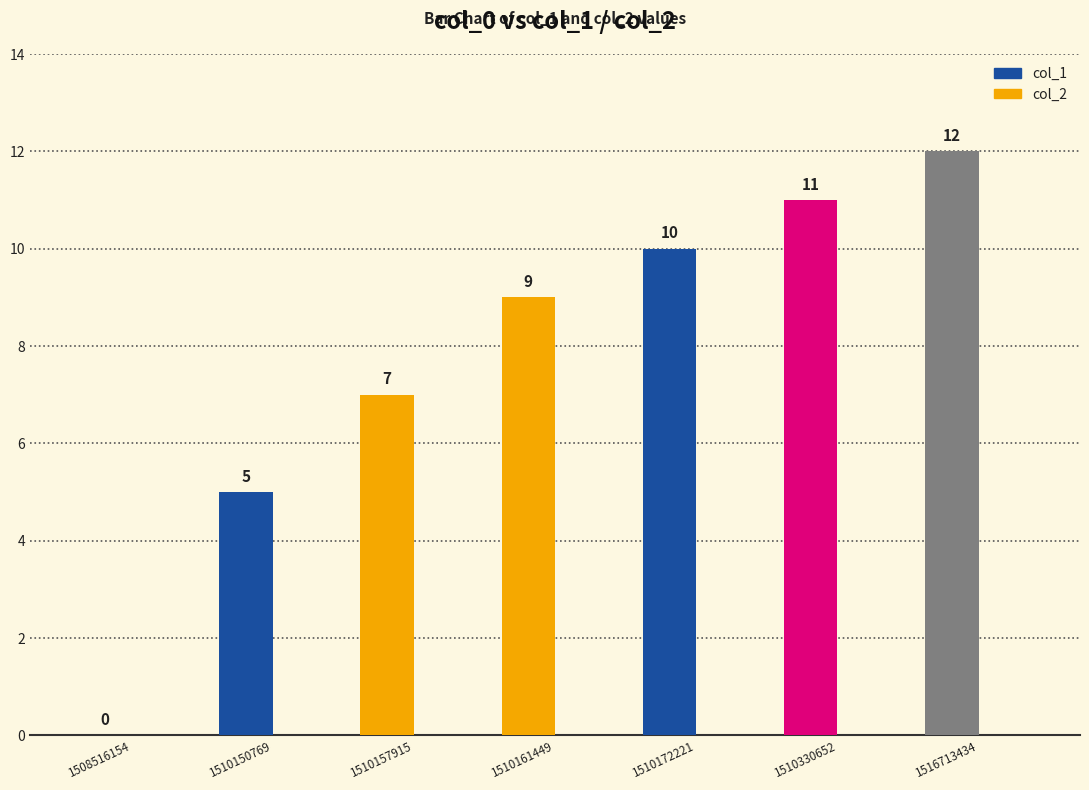

Which has a higher value, 1510150769 or 1510161449?

1510161449